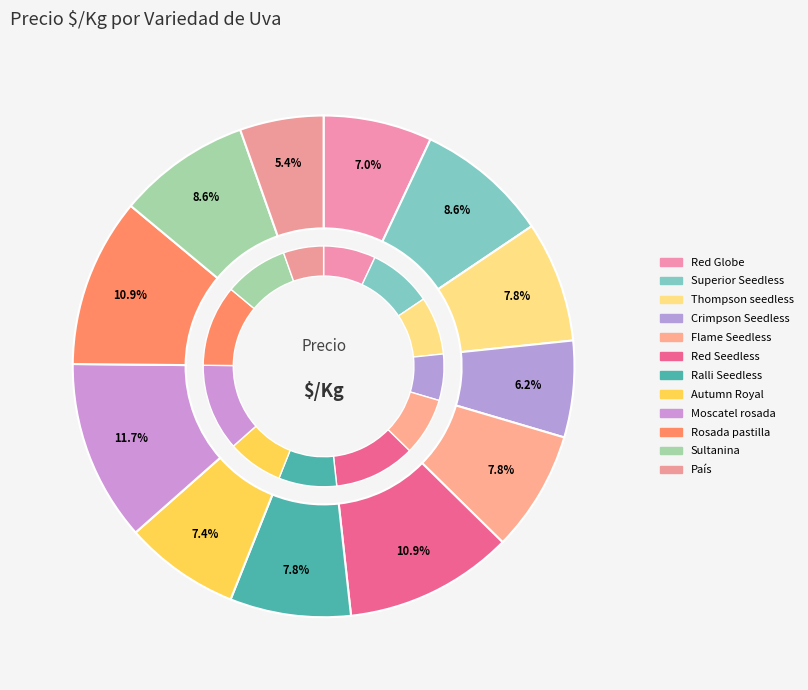

What is the ratio of the value at Moscatel rosada to the value at Sultanina?

1.4